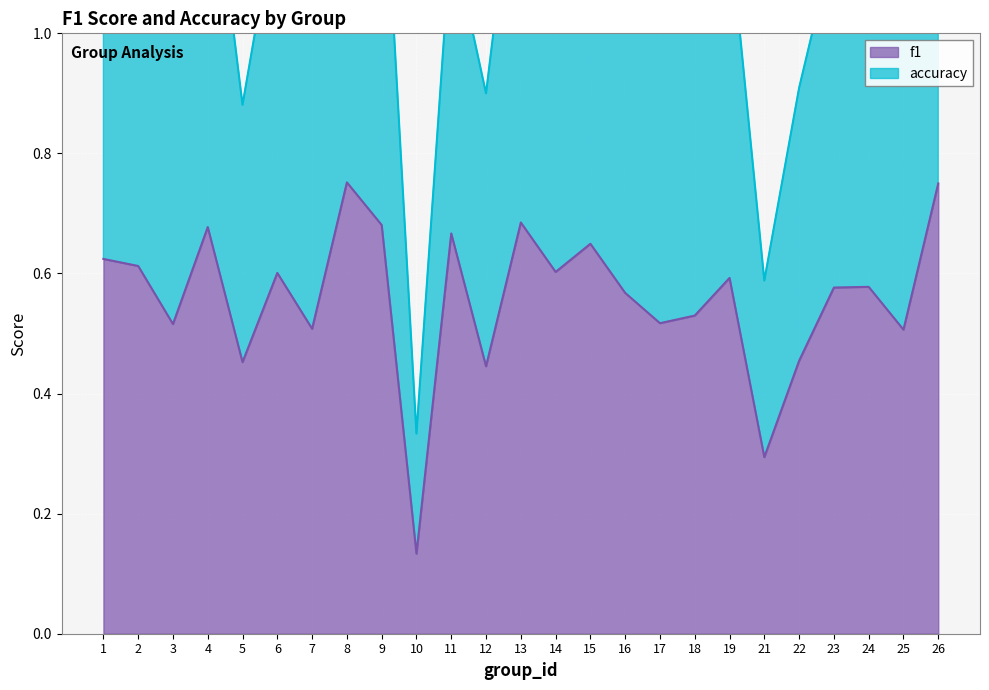

At how many categories does at least one series exceed 1?

20